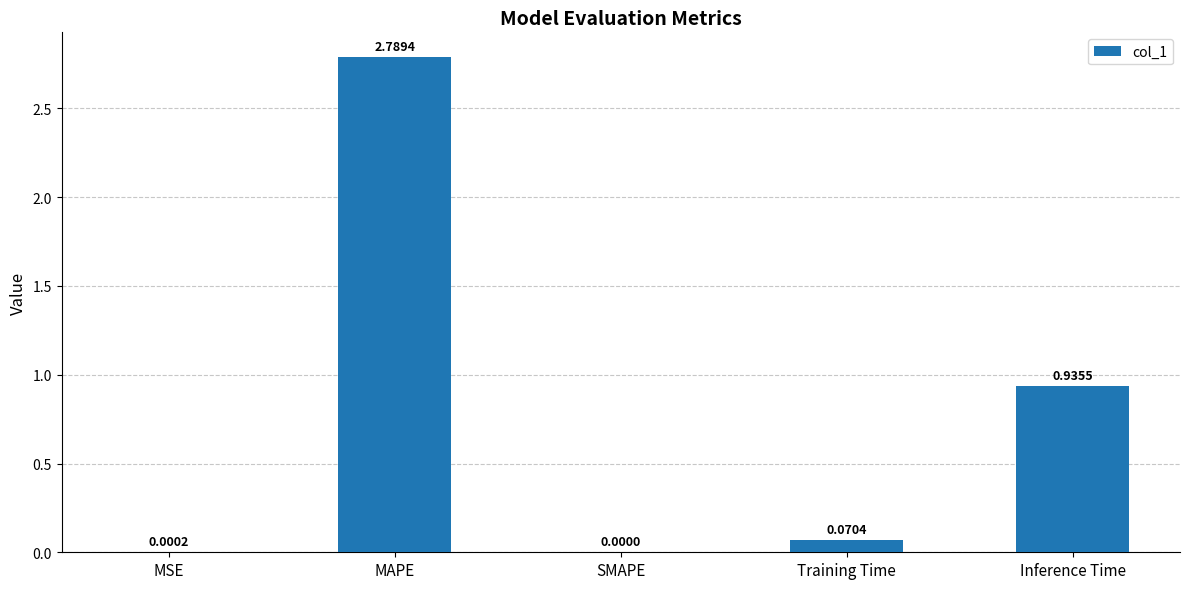

What is the sum of the values at MAPE and Training Time?

2.9